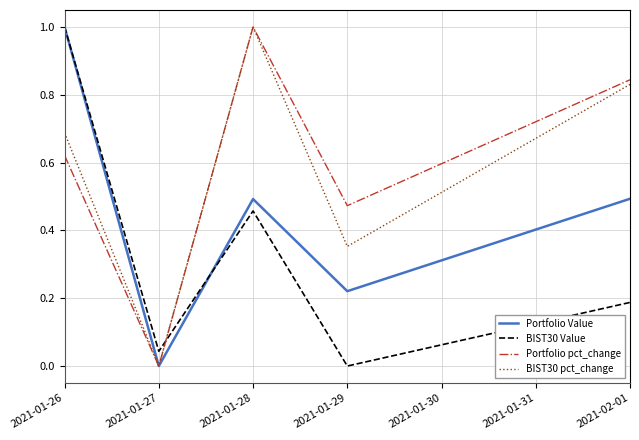

How many values in the BIST30 pct_change series exceed 0?

4